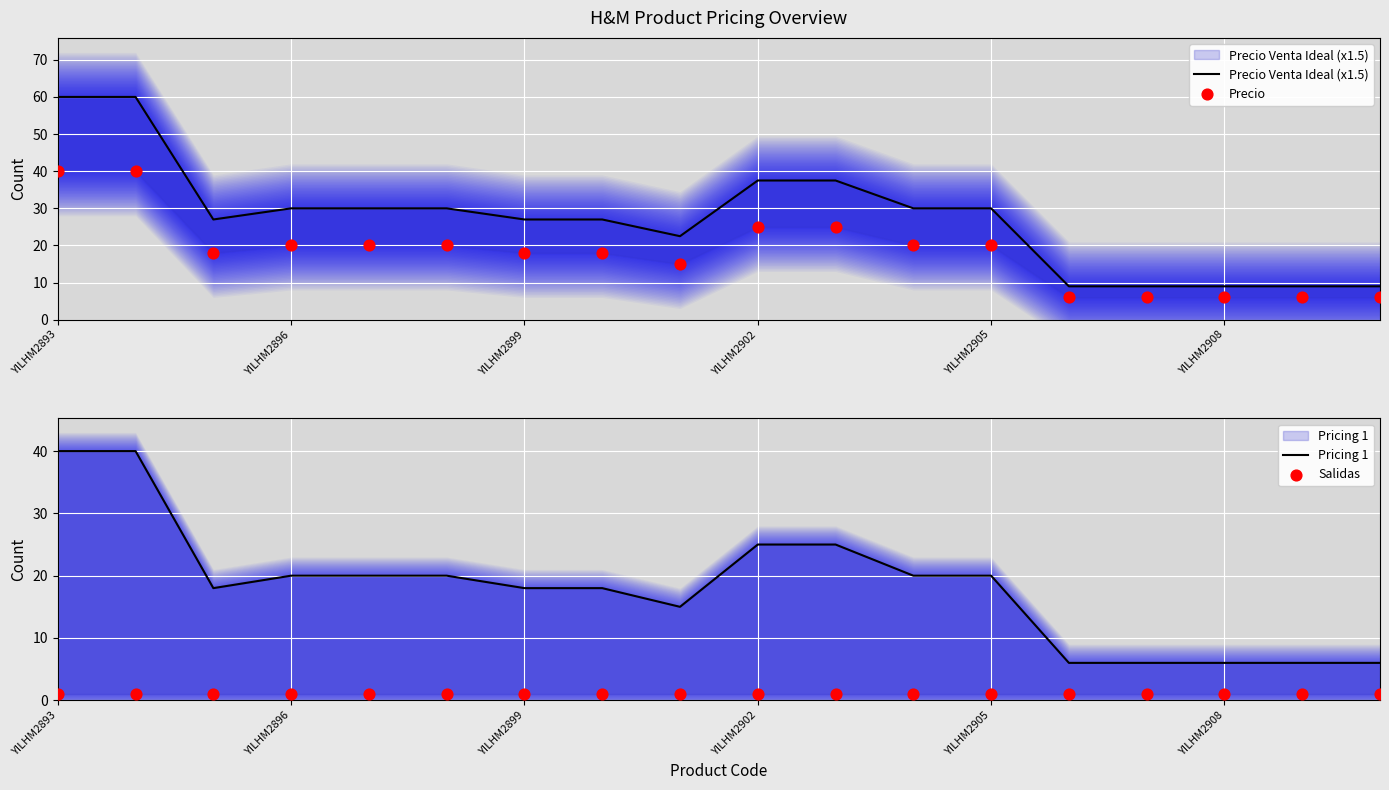

Which series contains the lowest Y value?

Salidas